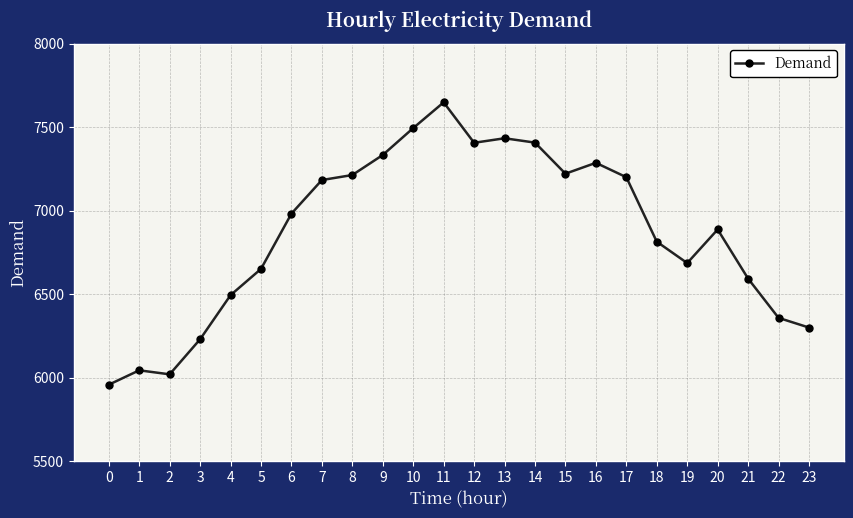

What is the sum of the values at 7 and 19?

13869